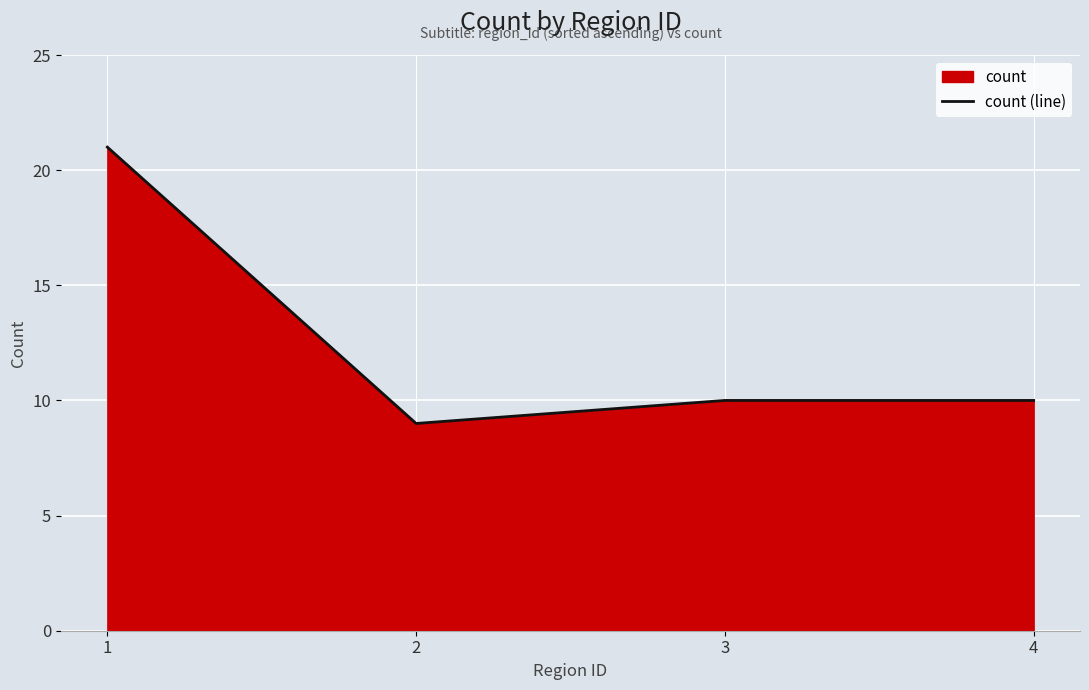

Between 2 and 1, which is larger?

1